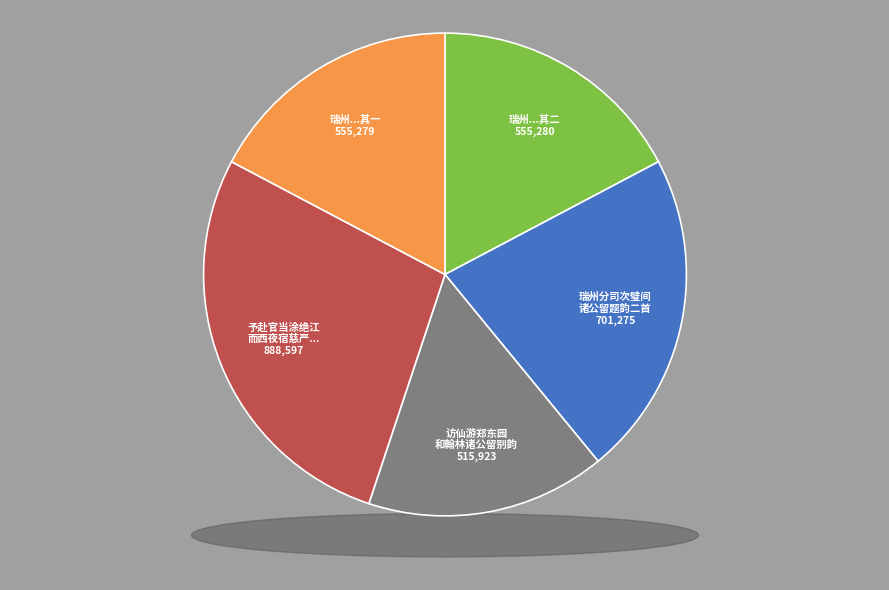

Is 瑞州分司次璧间诸公留题韵二首 其二 the majority of the pie?

No